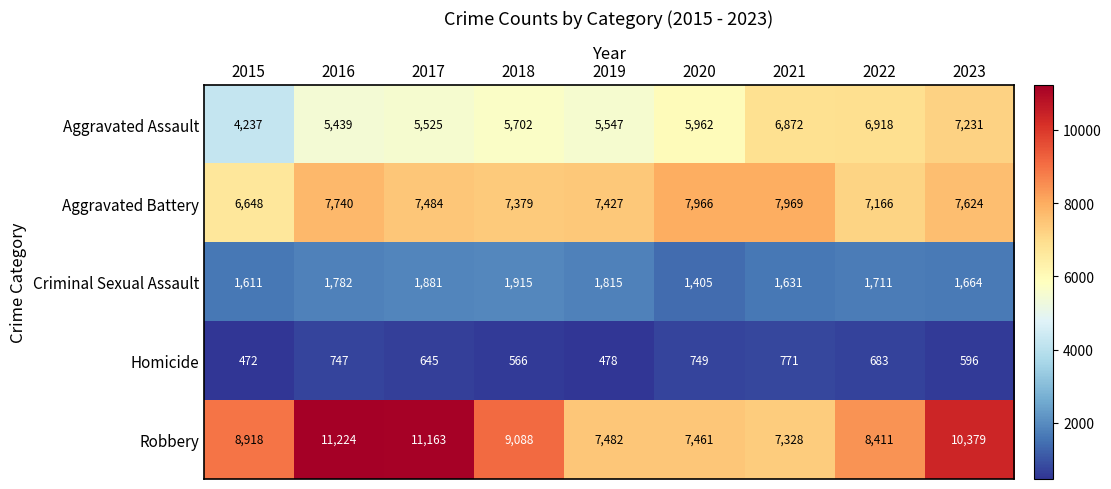

At how many categories does at least one series exceed 1535?

9